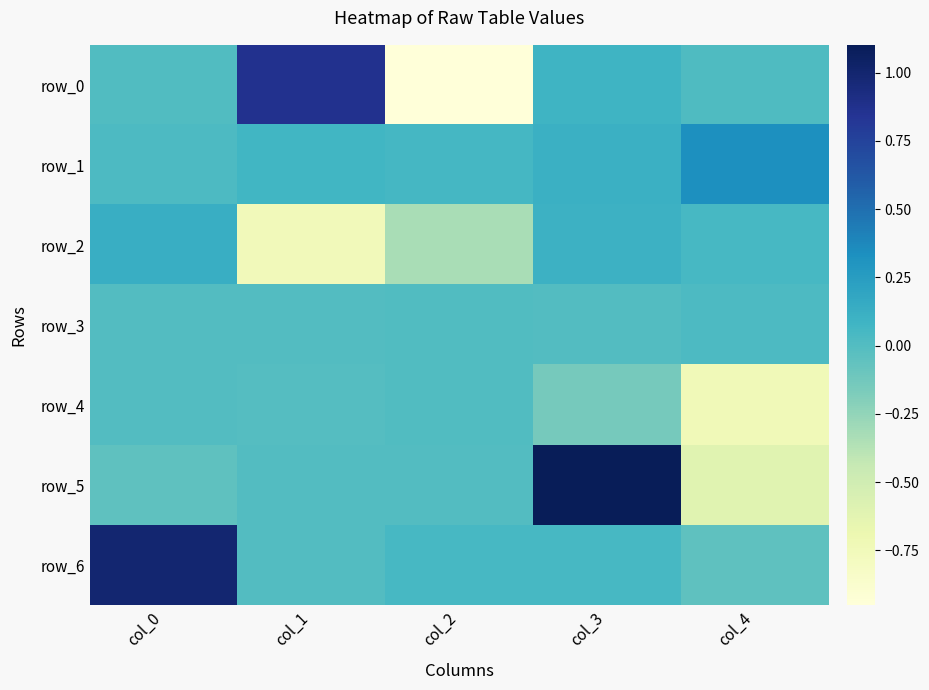

How many data points in row_6 are less than 0?

2